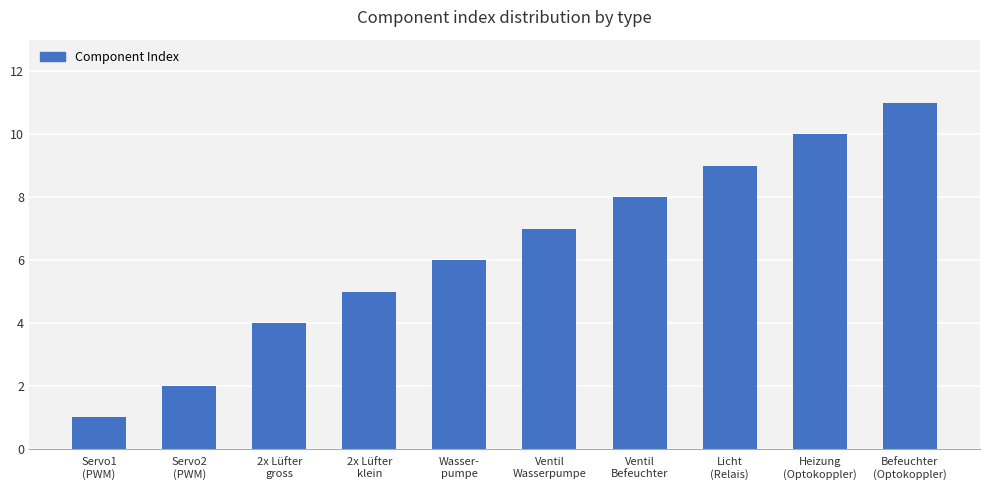

What is the sum of all values?

63